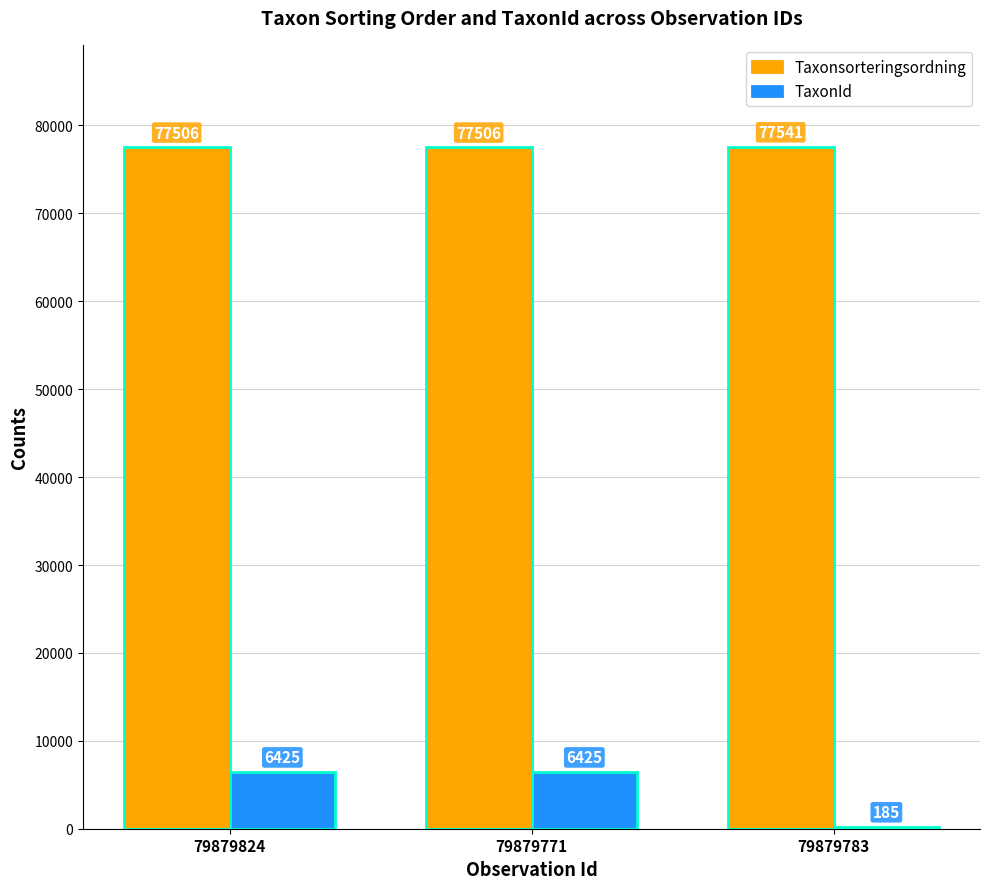

What are all the series names shown in the legend?

Taxonsorteringsordning, TaxonId